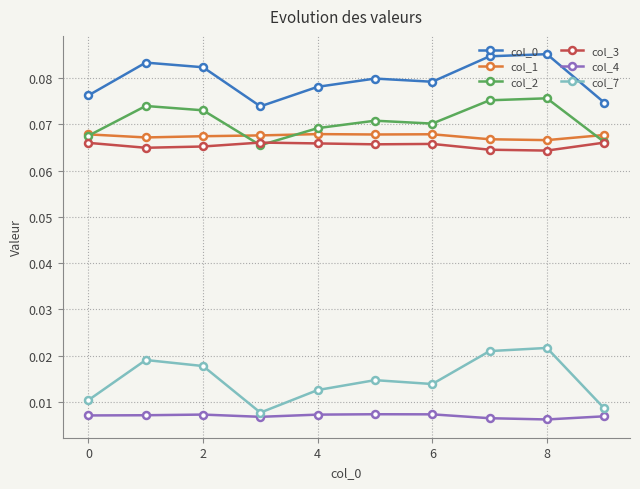

Does the chart display data point markers on the line(s)?

Yes